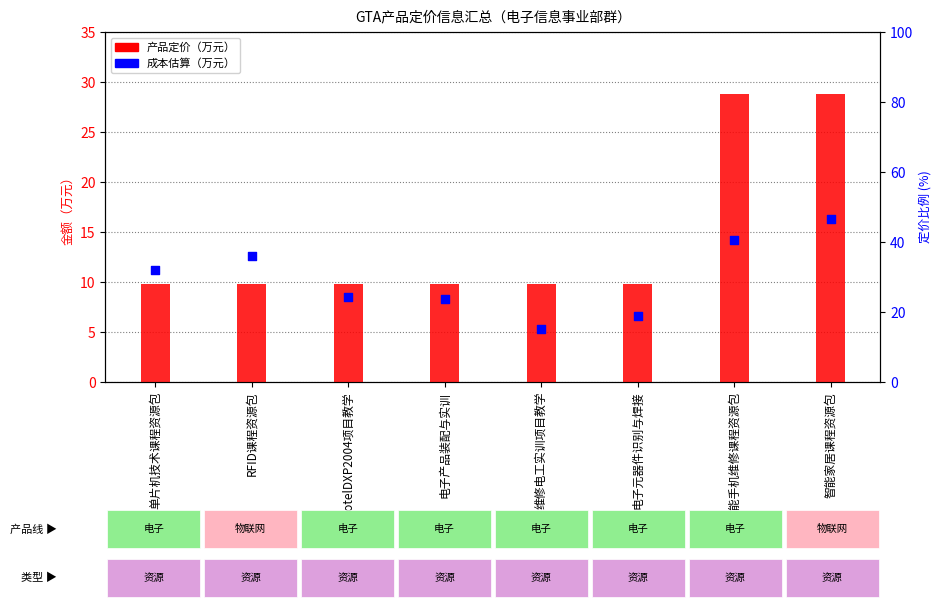

Which series contains the lowest Y value?

成本估算（万元）